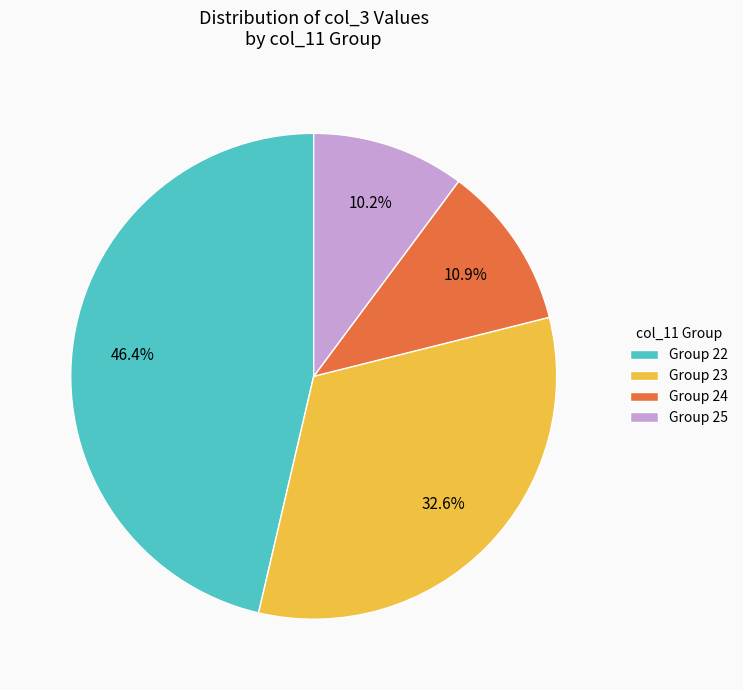

Does Group 22 represent more than half of the total?

No